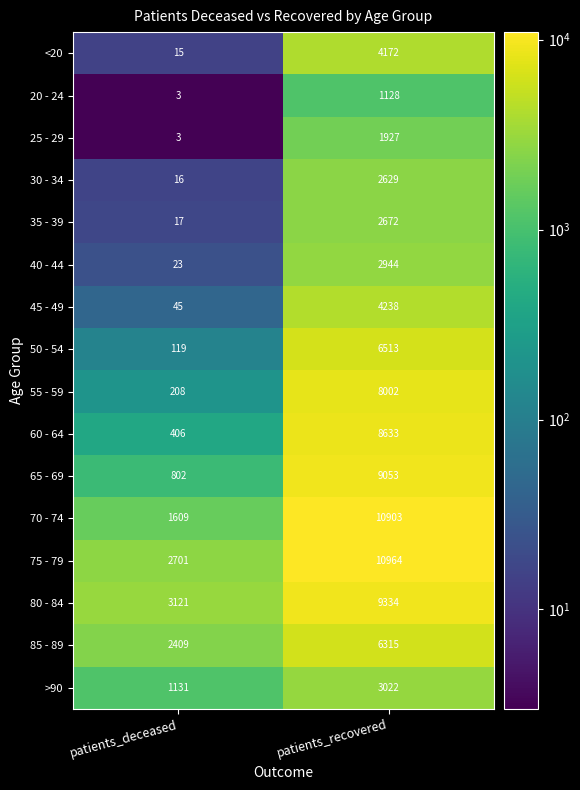

What is the difference between the 50 - 54 values at patients_deceased and patients_recovered?

6394